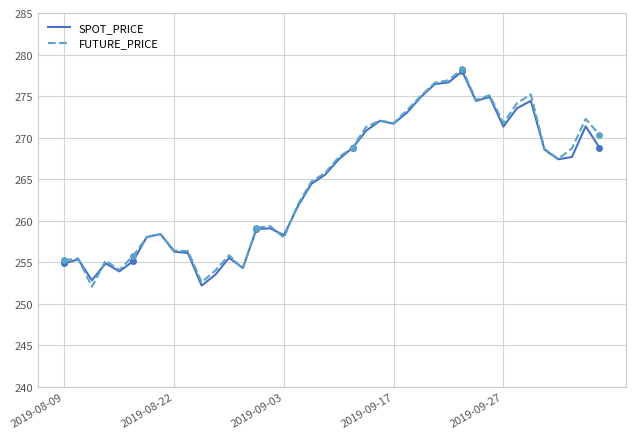

What is the minimum value shown in the chart?

252.1